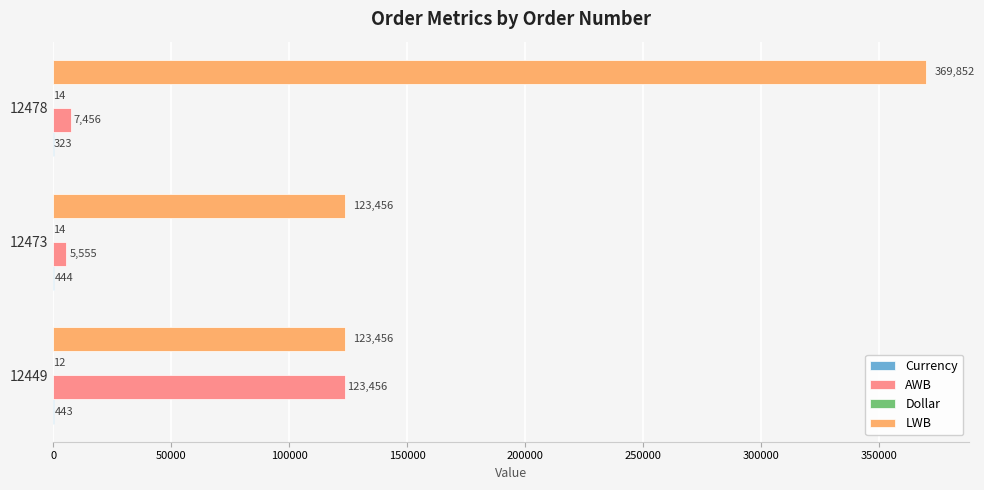

Is it true that LWB equals 64125 at 12473?

False